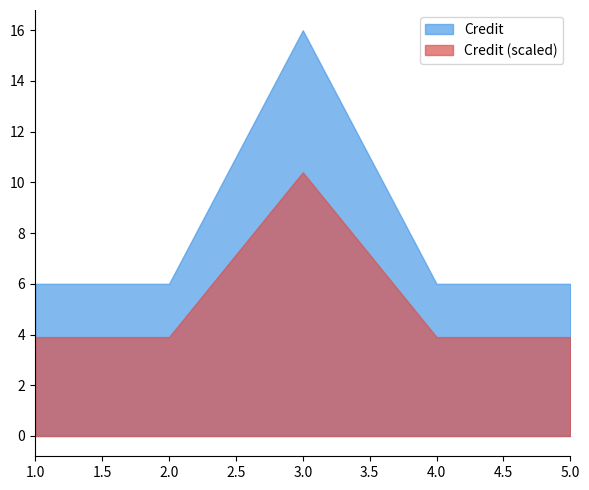

Rank the categories by value from highest to lowest.

3, 1, 2, 4, 5